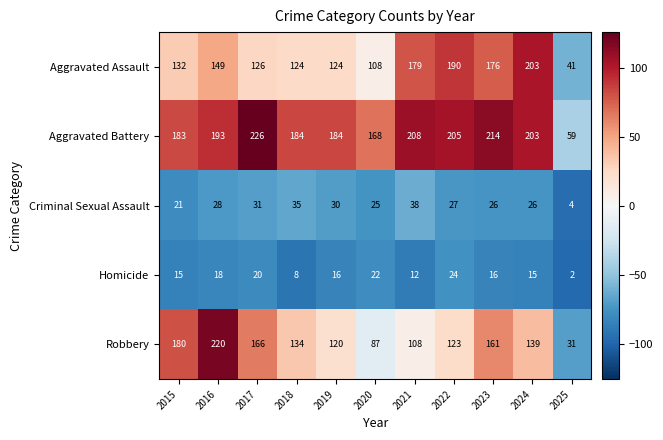

Count the number of categories in the chart.

11